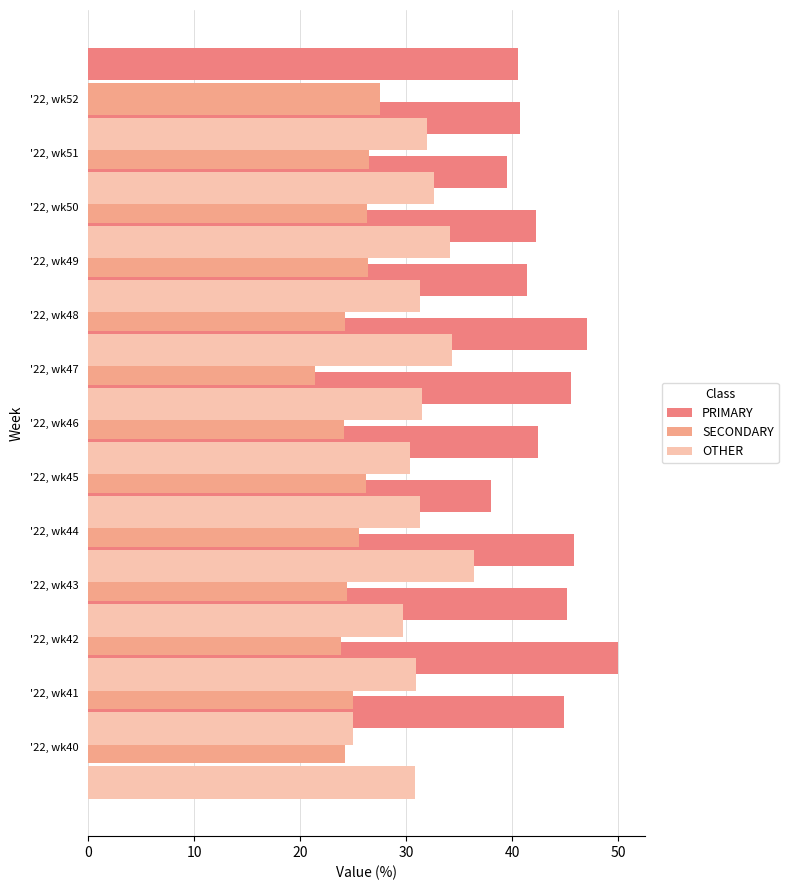

Which series has the largest total across all categories?

PRIMARY